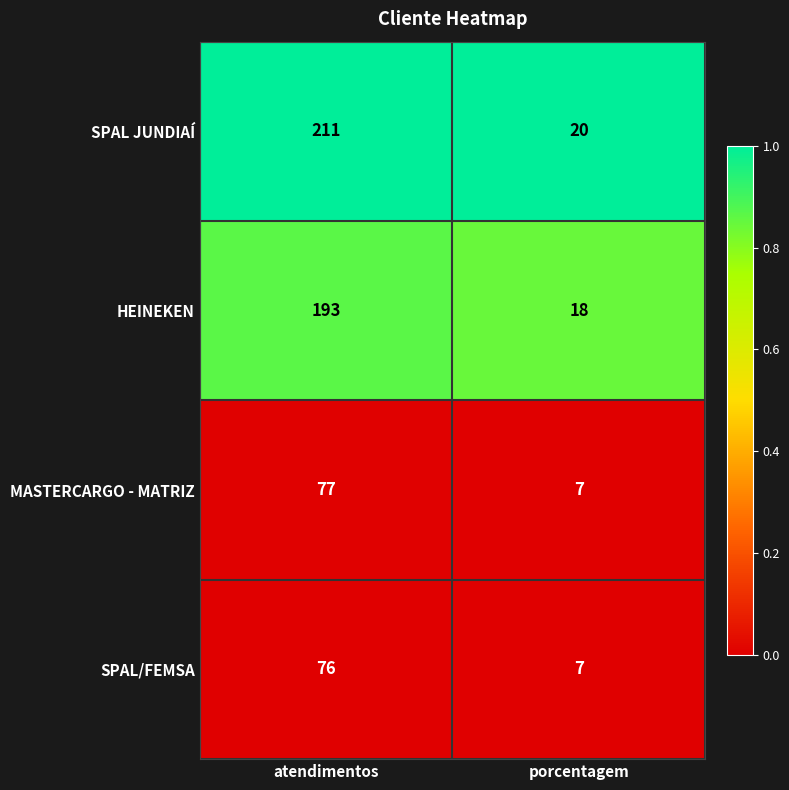

List the series in order of their peak value, highest first.

SPAL JUNDIAÍ, HEINEKEN, MASTERCARGO - MATRIZ, SPAL/FEMSA